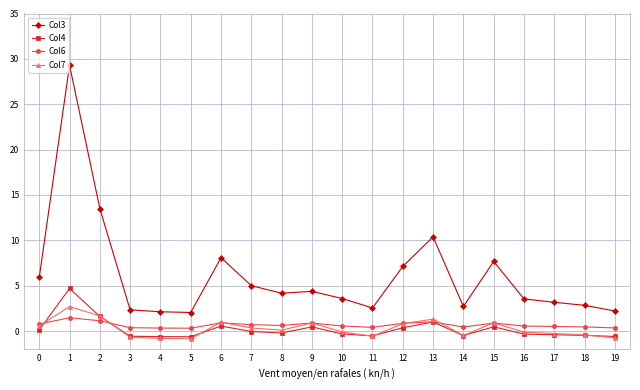

What is the greatest value displayed?

29.3